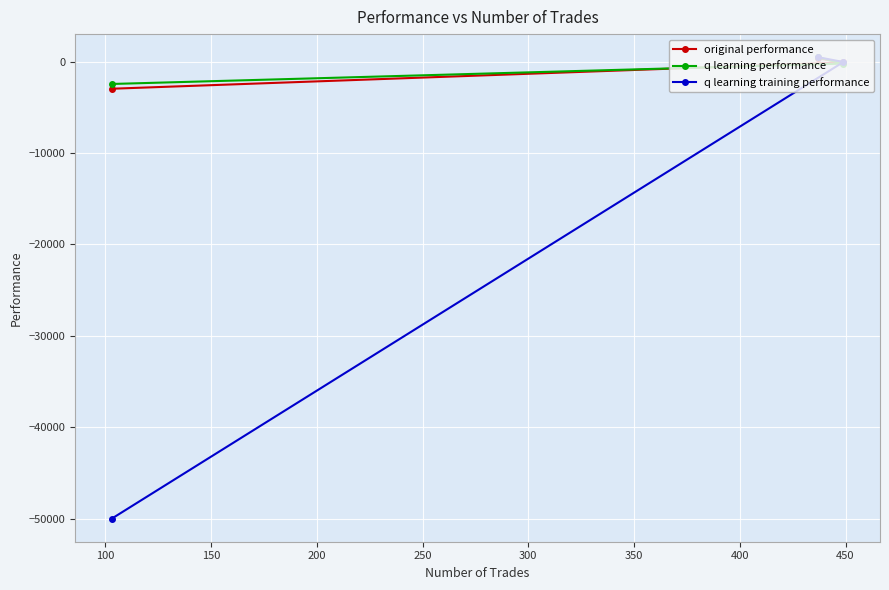

What is the lowest value of the q learning training performance series?

-50000.0